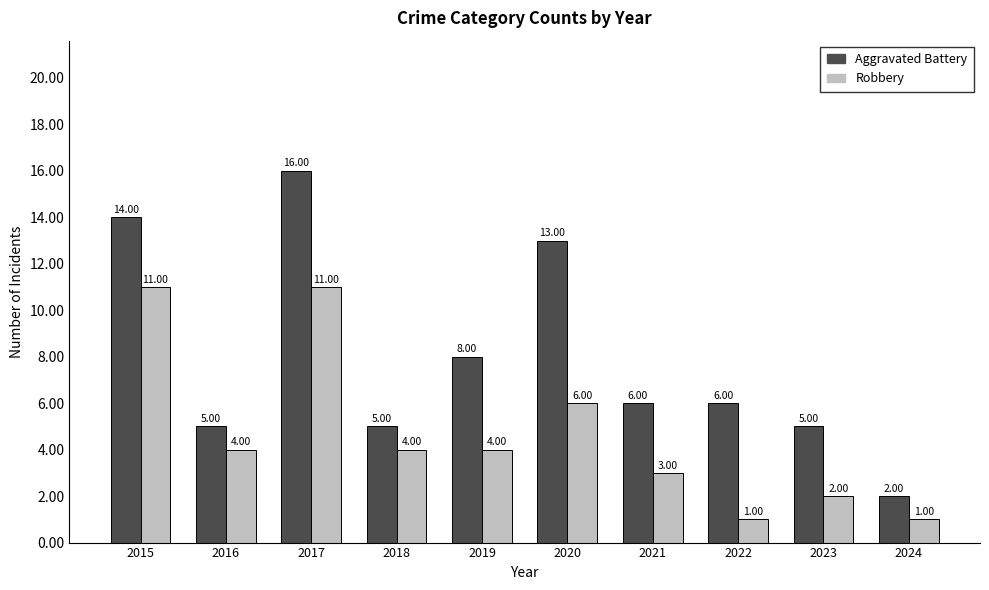

The Robbery series shows 7 at 2018. True or false?

False